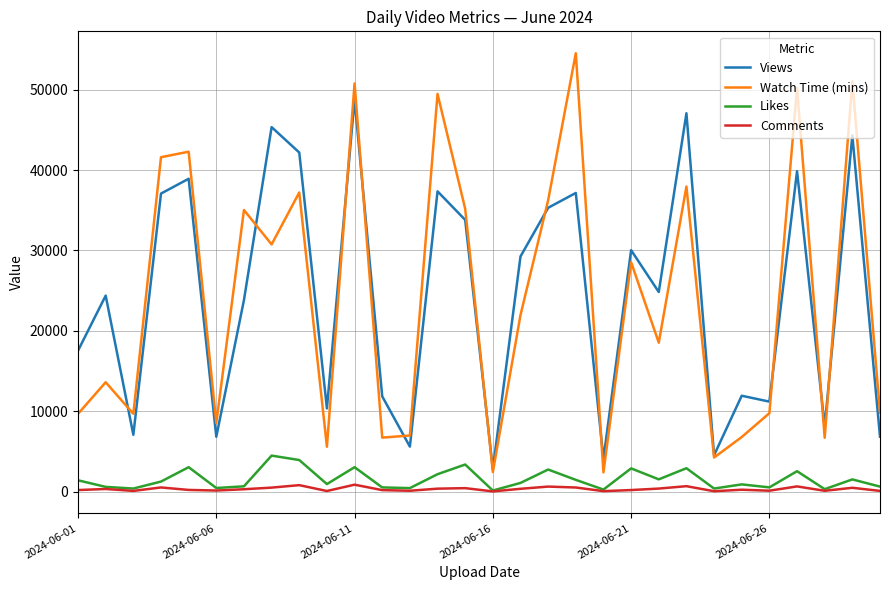

List the series in order of their peak value, lowest first.

Comments, Likes, Views, Watch Time (mins)